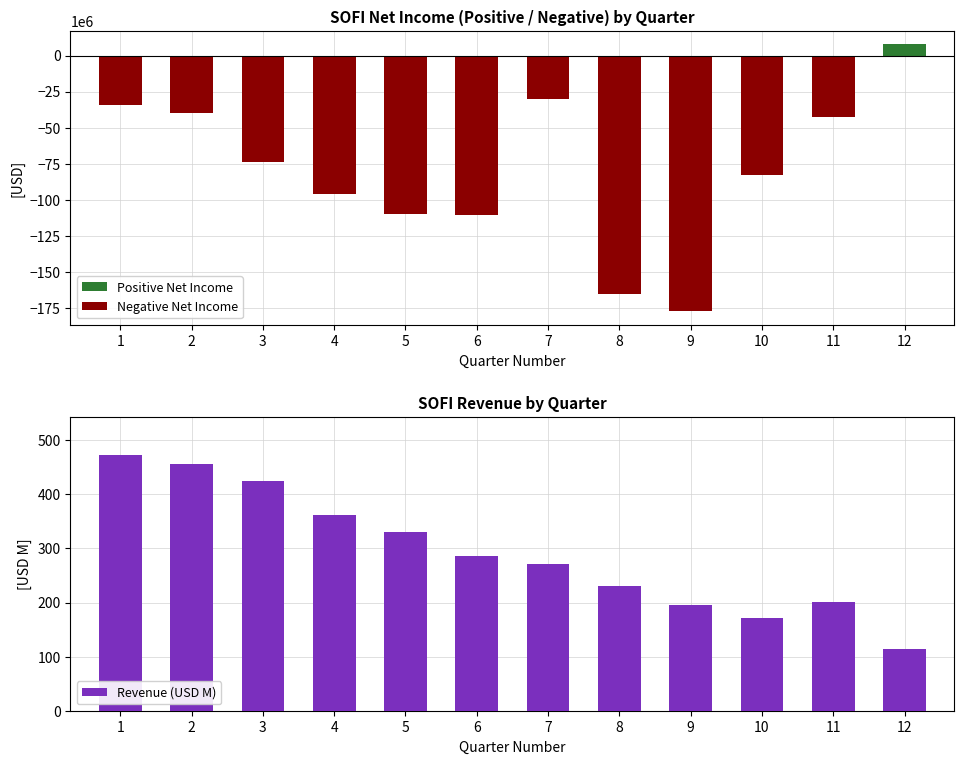

Reading left to right, transcribe all the data shown in this chart.

Positive Net Income: 1=0.0	2=0.0	3=0.0	4=0.0	5=0.0	6=0.0	7=0.0	8=0.0	9=0.0	10=0.0	11=0.0	12=7808000.0
Negative Net Income: 1=-34422000.0	2=-40006000.0	3=-74209000.0	4=-95835000.0	5=-110357000.0	6=-111012000.0	7=-30047000.0	8=-165314000.0	9=-177564000.0	10=-82616000.0	11=-42878000.0	12=0.0
Revenue (USD M): 1=472.2	2=456.7	3=424.0	4=362.5	5=330.3	6=285.6	7=272.0	8=231.3	9=196.0	10=171.5	11=200.8	12=115.0